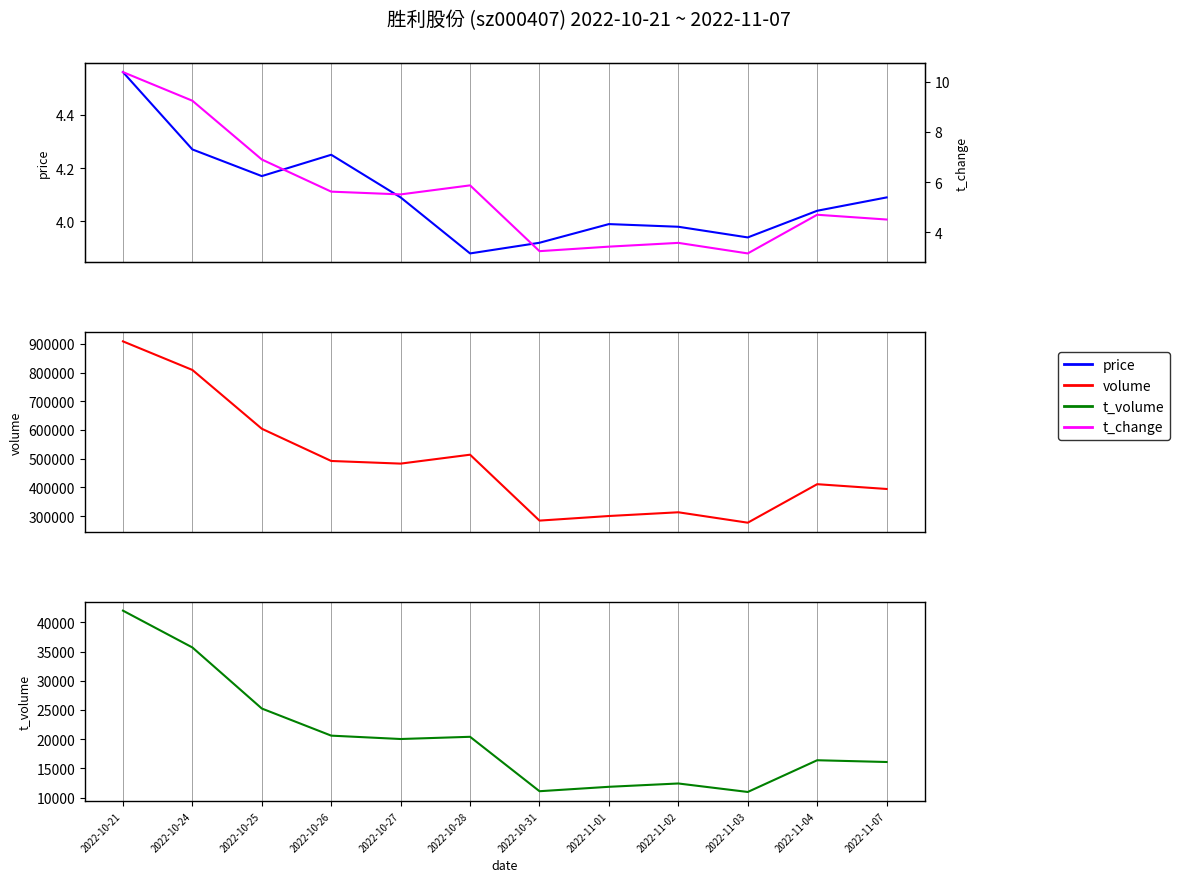

What is the greatest value displayed?

908968.0